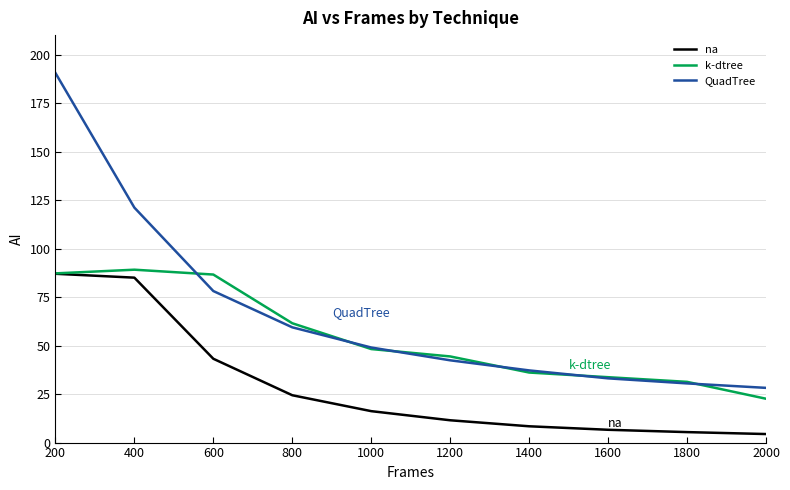

What is the maximum value shown in the chart?

190.5